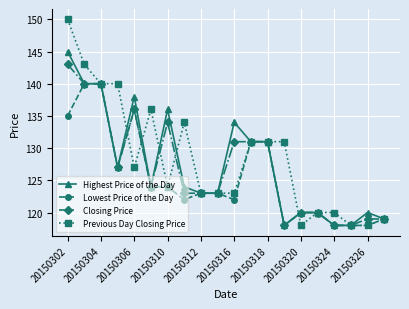

What is the value of the Highest Price of the Day point at the 9th from the left?

123